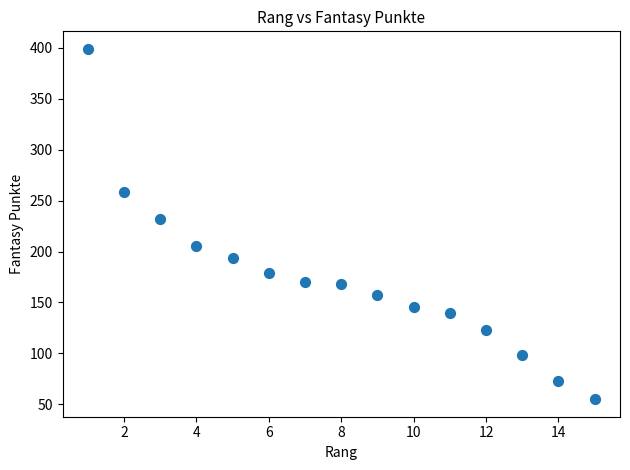

What is the range of X values (max minus min)?

14